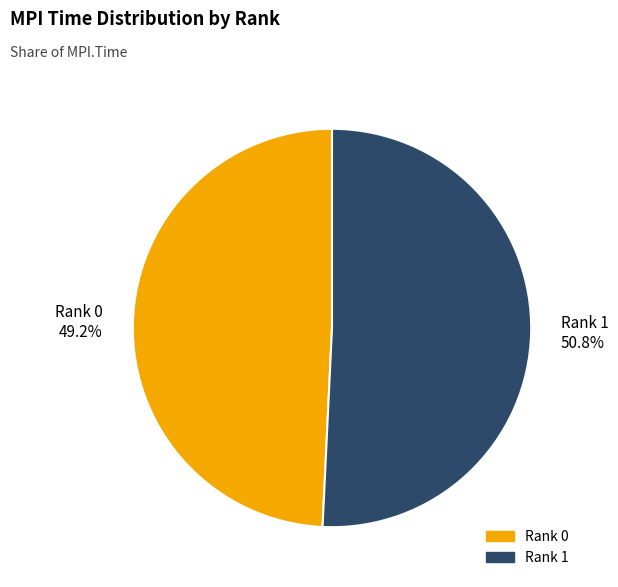

To the nearest percent, what is the average slice percentage?

50%